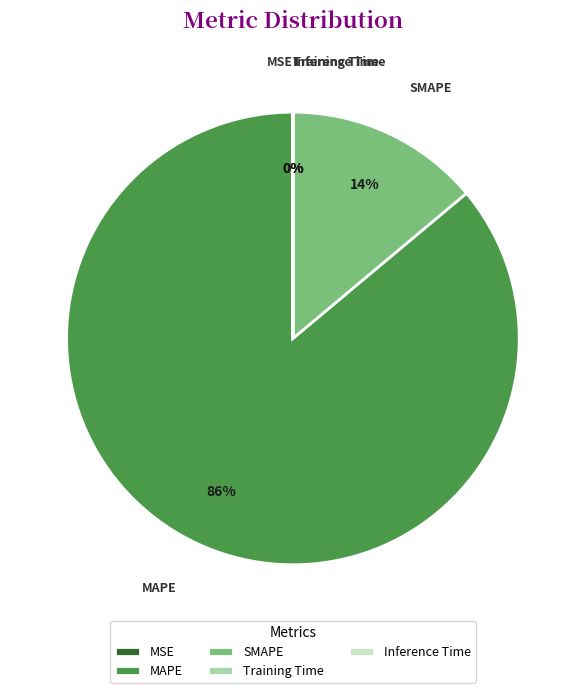

Is there any slice that represents more than half of the pie?

Yes